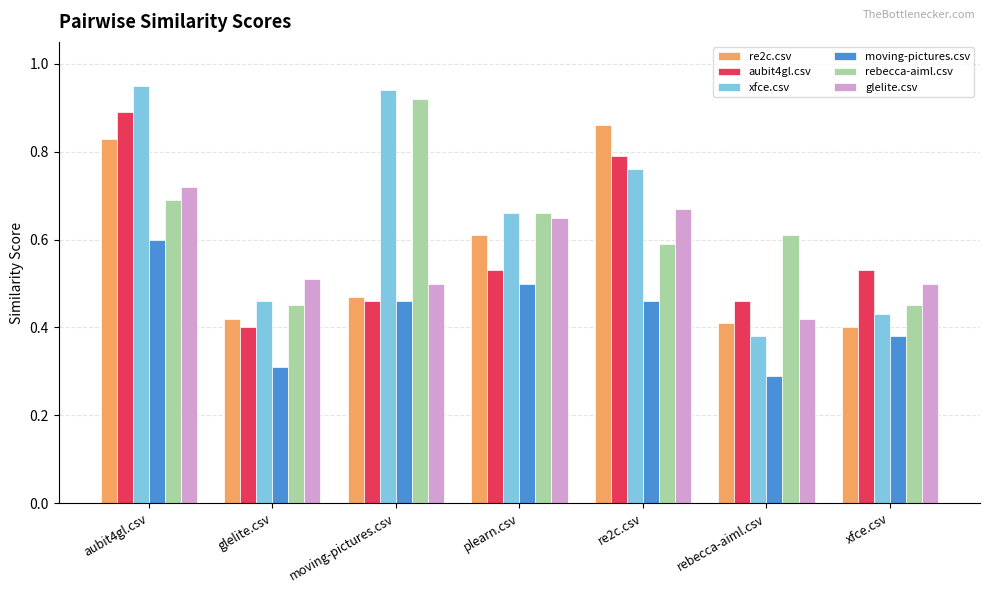

How many bars are there in each group?

6